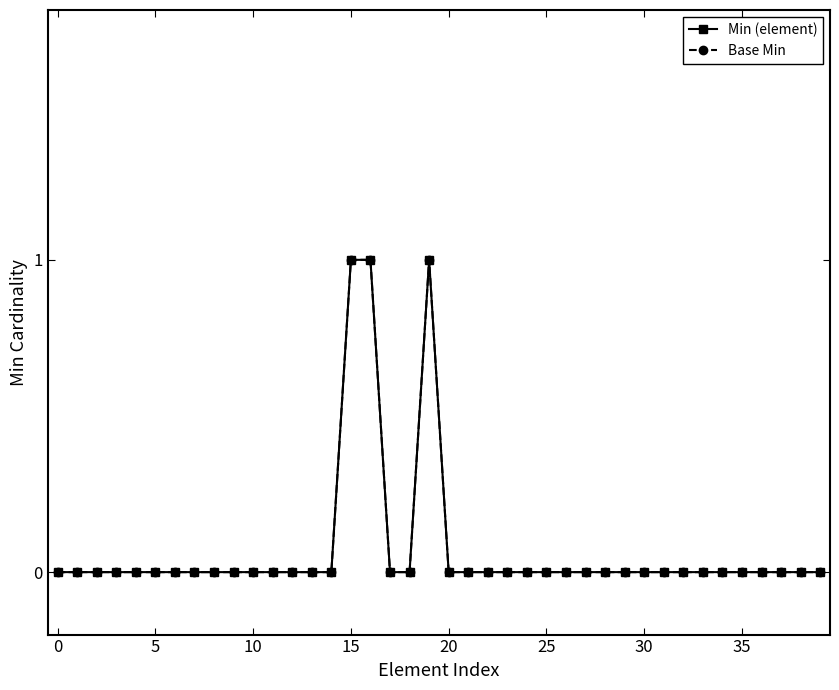

Where is the first local maximum for Base Min?

19